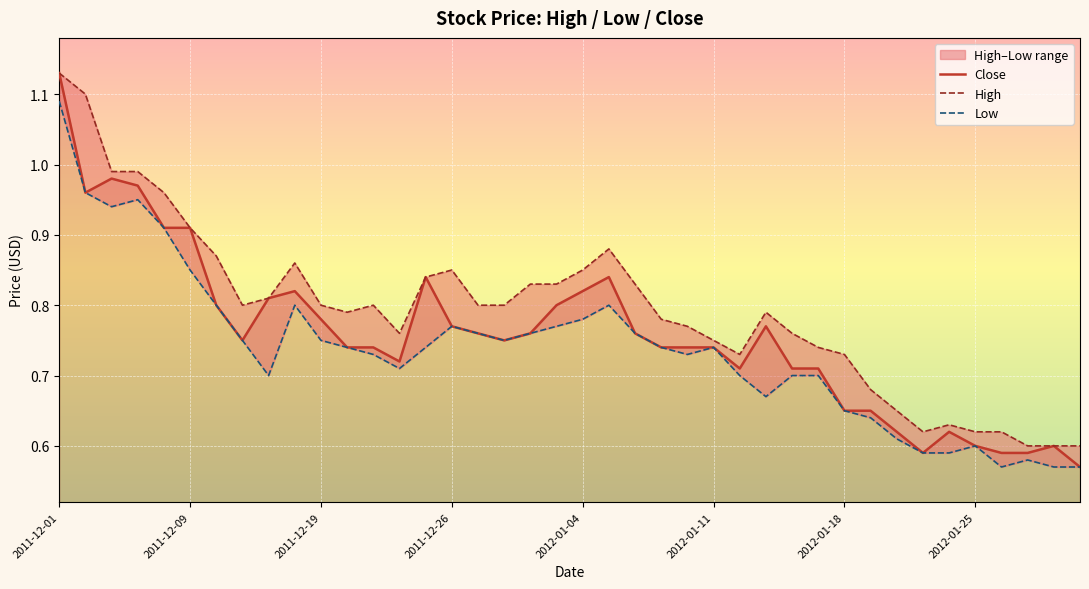

What position from the right is 36?

4